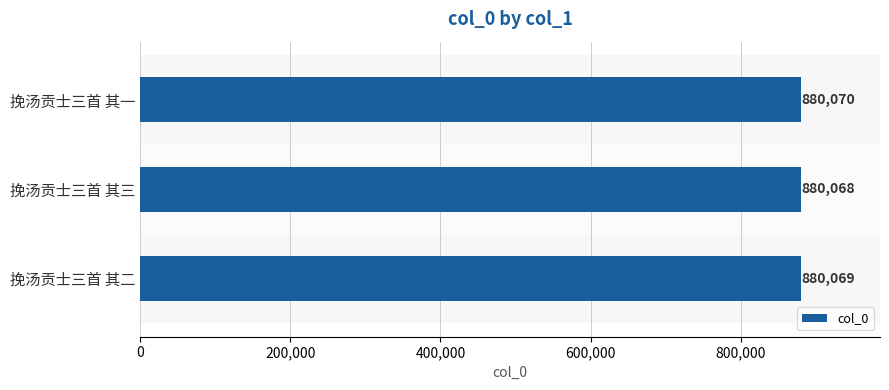

Which has a higher value, 挽汤贡士三首 其二 or 挽汤贡士三首 其三?

挽汤贡士三首 其二